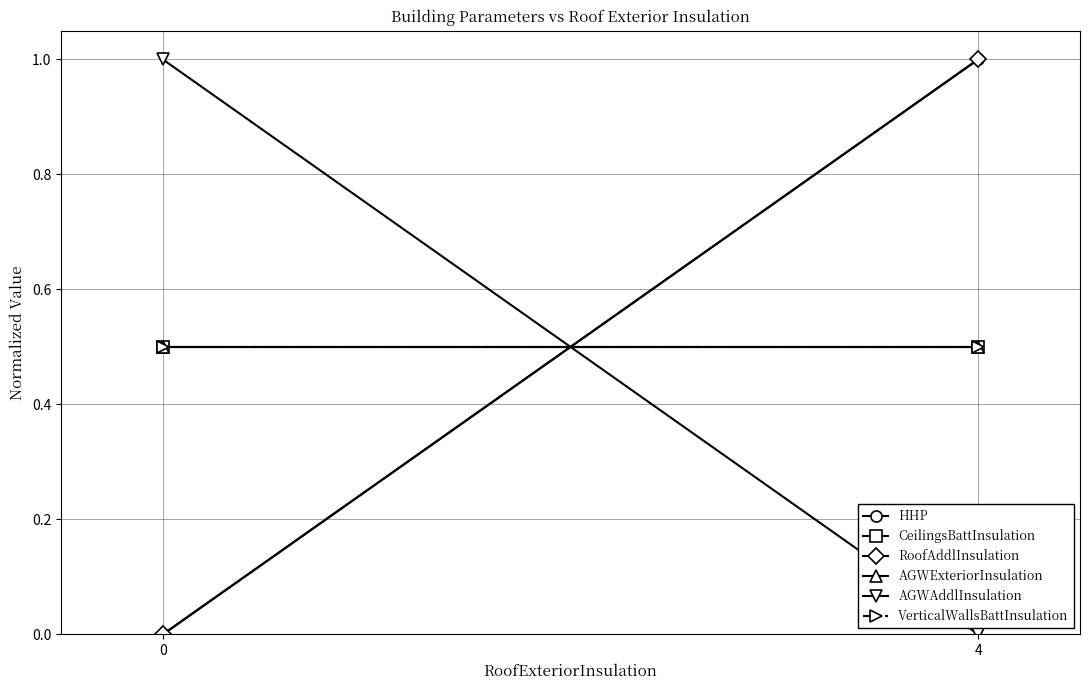

Is it true that HHP equals 1.5 at 4?

False